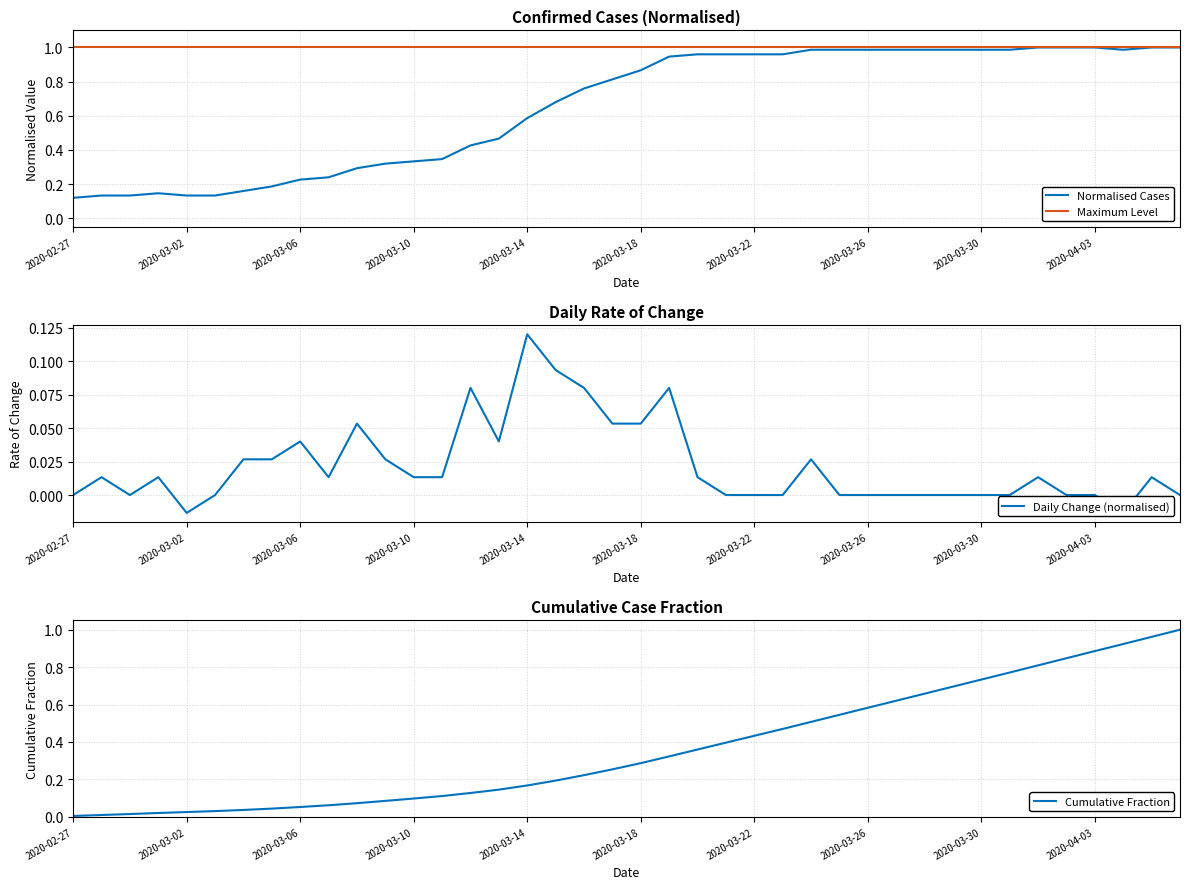

True or false: the data shows 0.7 at 2020-03-15.

True